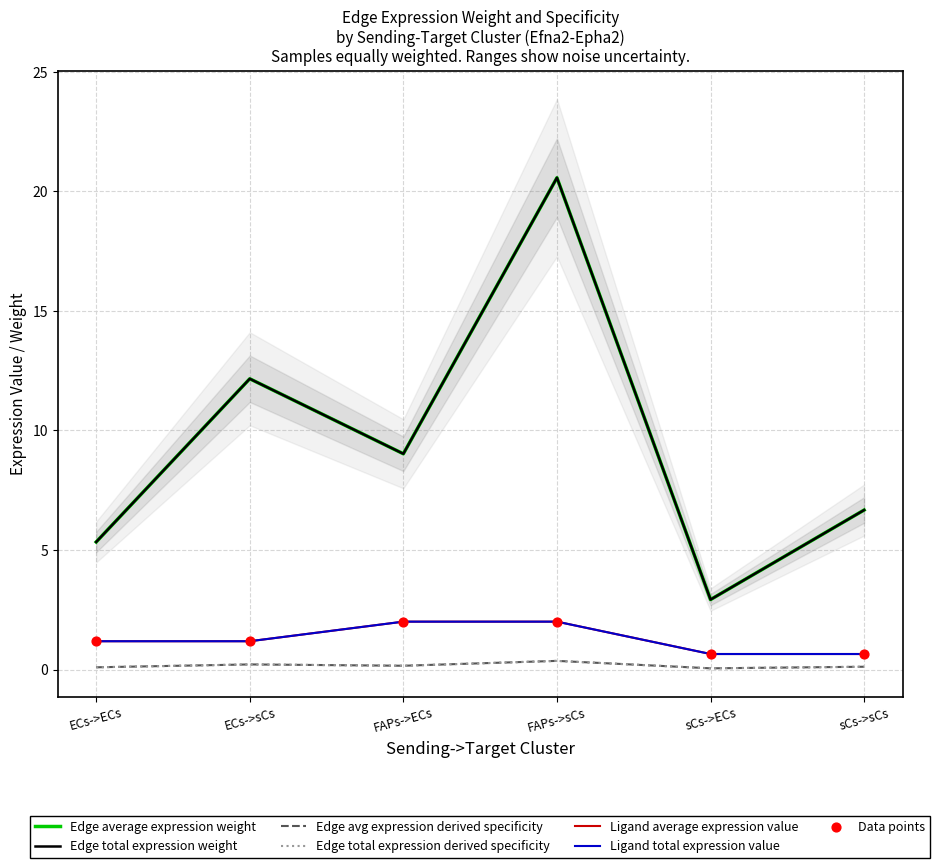

What are all the series names shown in the legend?

Edge average expression weight, Edge total expression weight, Edge avg expression derived specificity, Edge total expression derived specificity, Ligand average expression value, Ligand total expression value